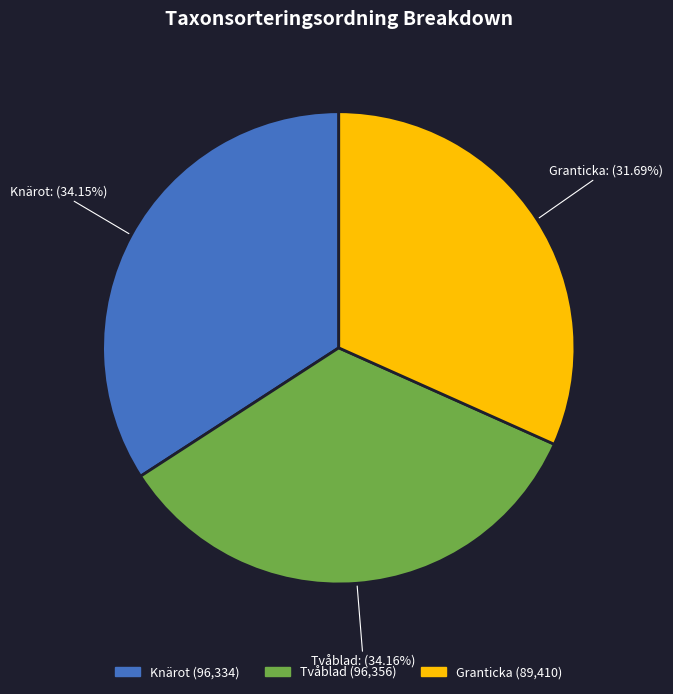

Is there any slice that represents more than half of the pie?

No